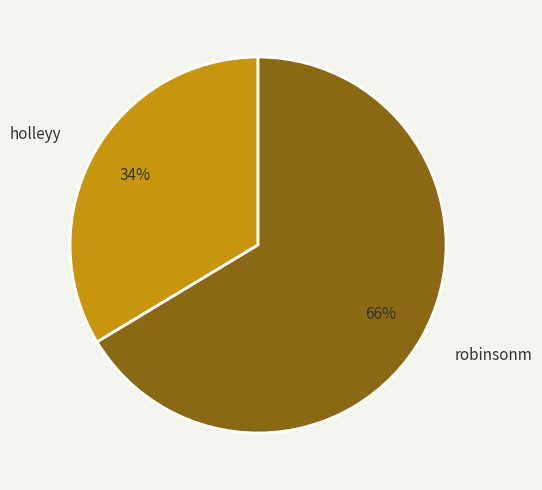

The holleyy slice represents 34% of the pie. True or false?

True